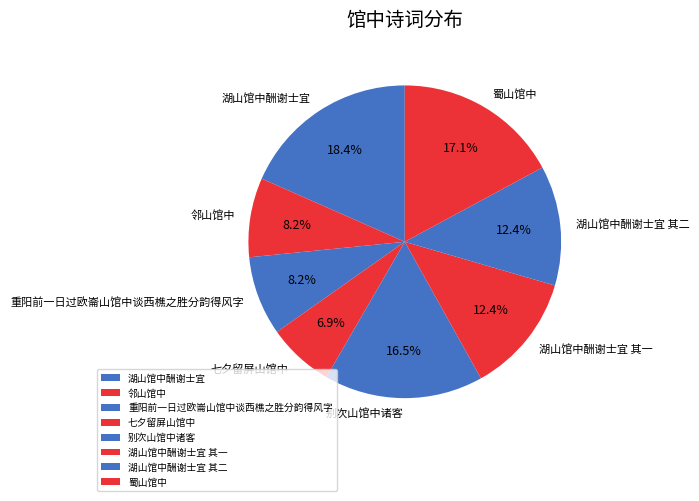

Is there a majority slice in this chart?

No